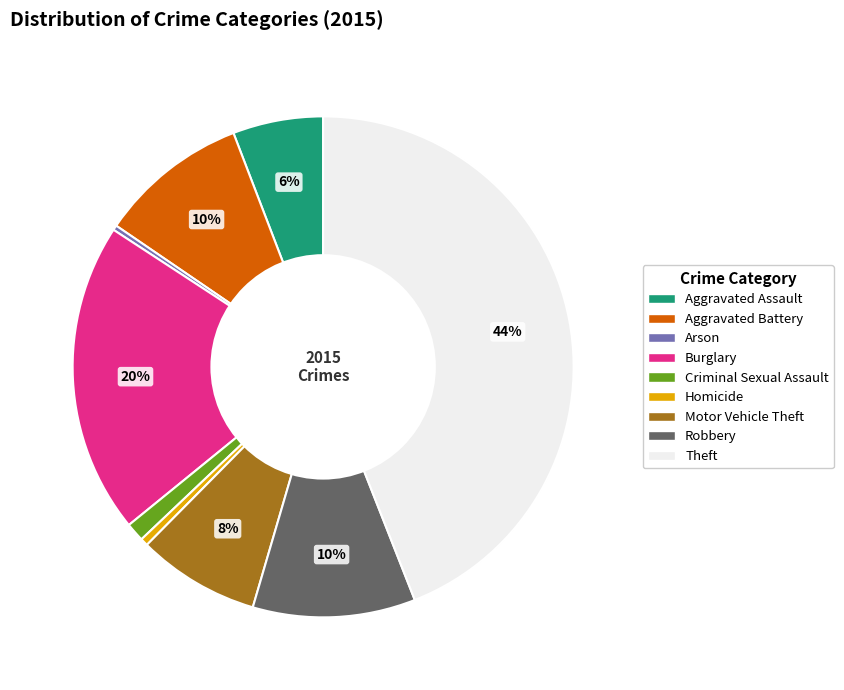

How many slices are in this pie chart?

9